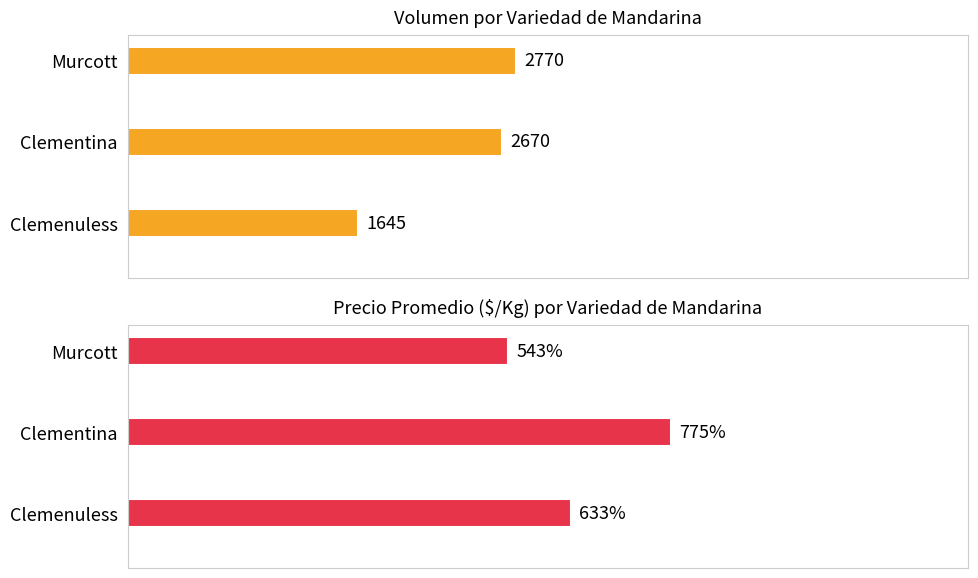

Reading right to left, transcribe all the data shown in this chart.

Volumen: 2770	2670	1645
Precio $/Kg: 543	775	633